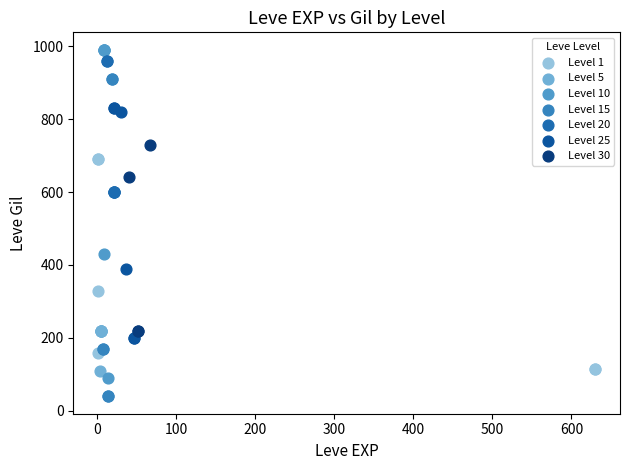

Which series has the widest spread of Y values?

Level 10